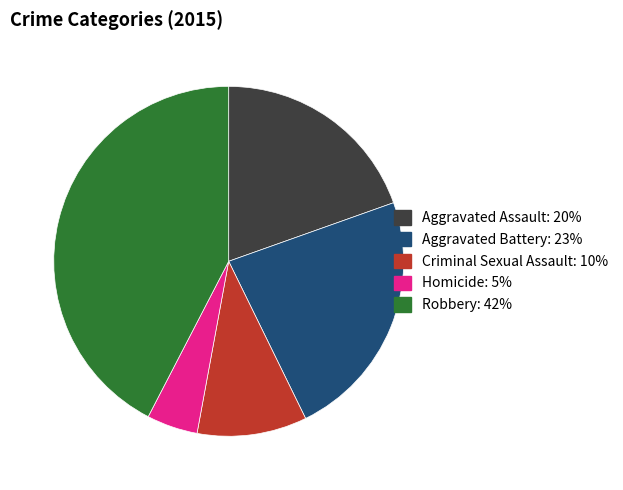

Which category has the biggest portion of the pie?

Robbery